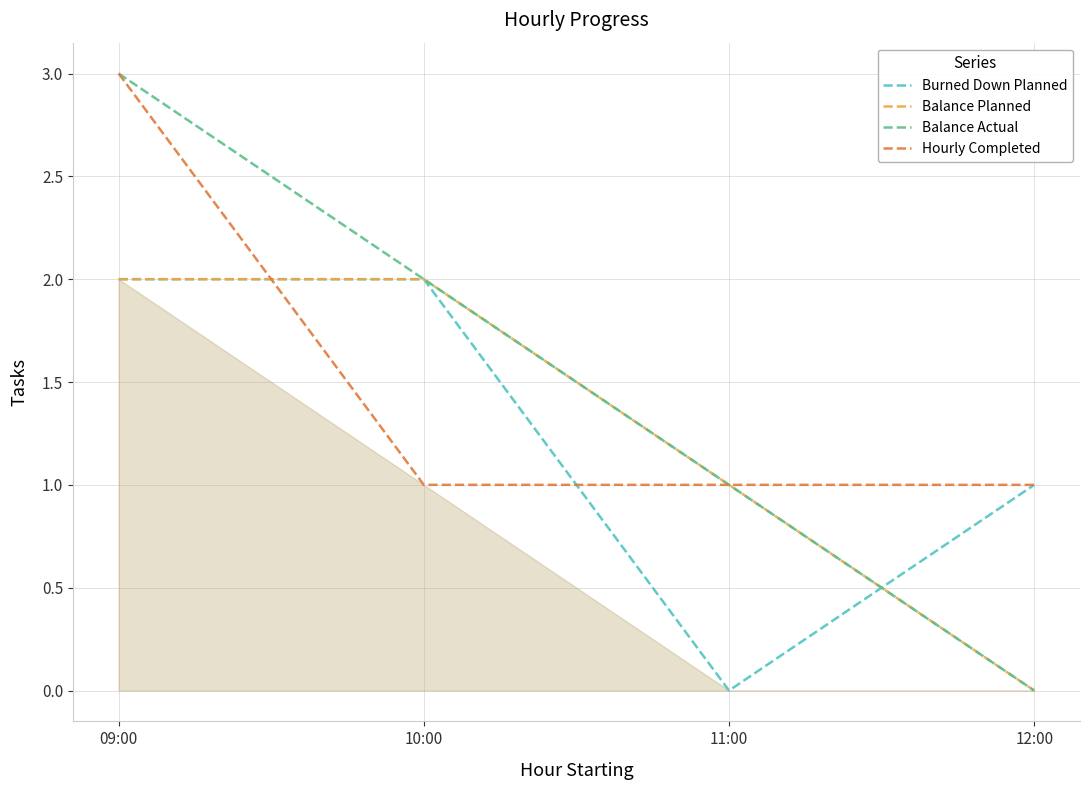

At which category is the sum across all series the highest?

09:00